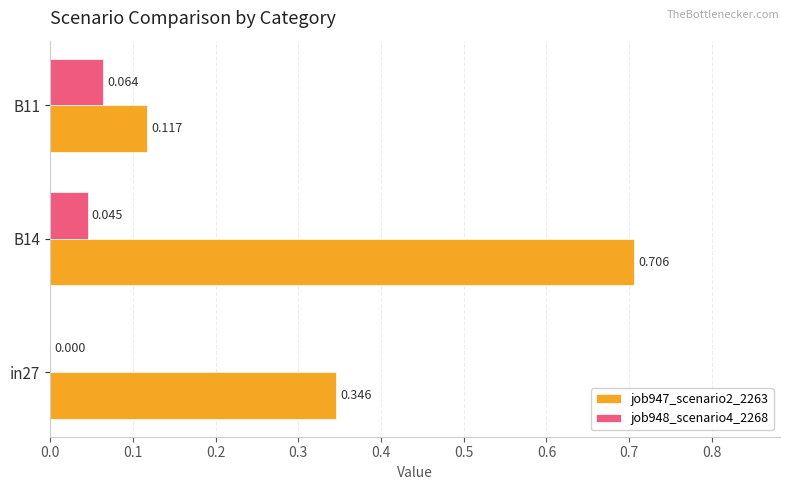

Which category has the highest value in the job948_scenario4_2268 series?

B11